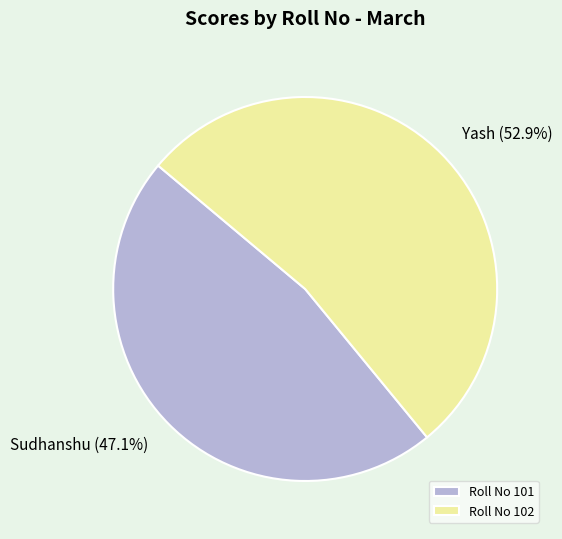

Between Roll No 101 and Roll No 102, which is larger?

Roll No 102